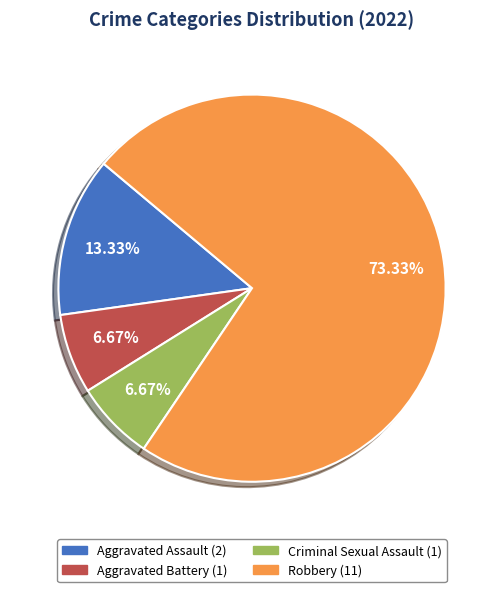

Approximately how many times larger is the value at Aggravated Assault compared to Aggravated Battery?

2.0